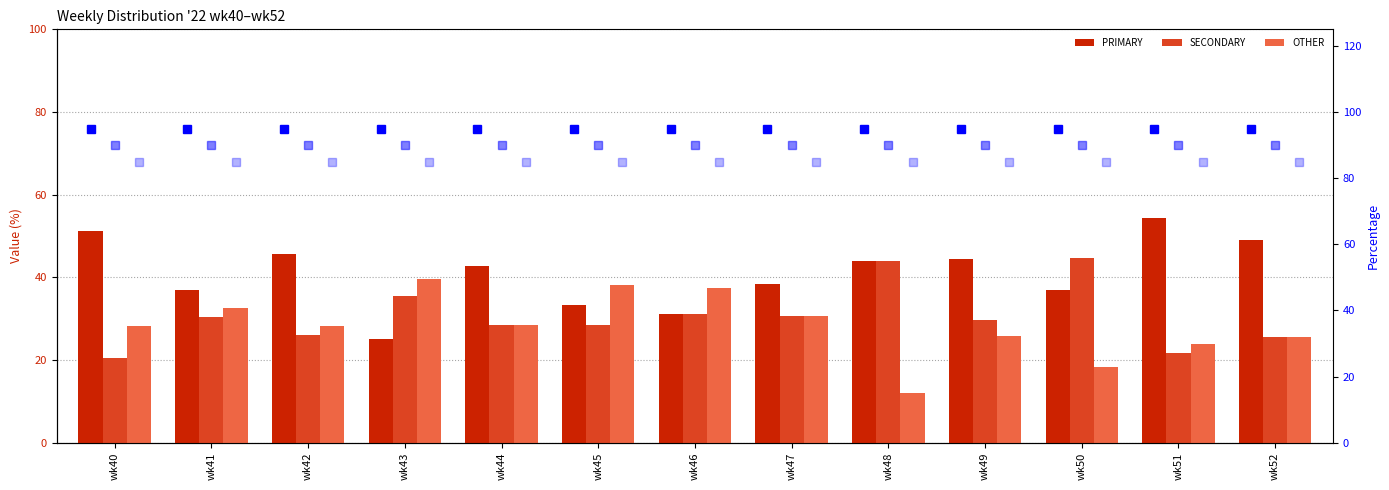

Does the chart contain any negative values?

No